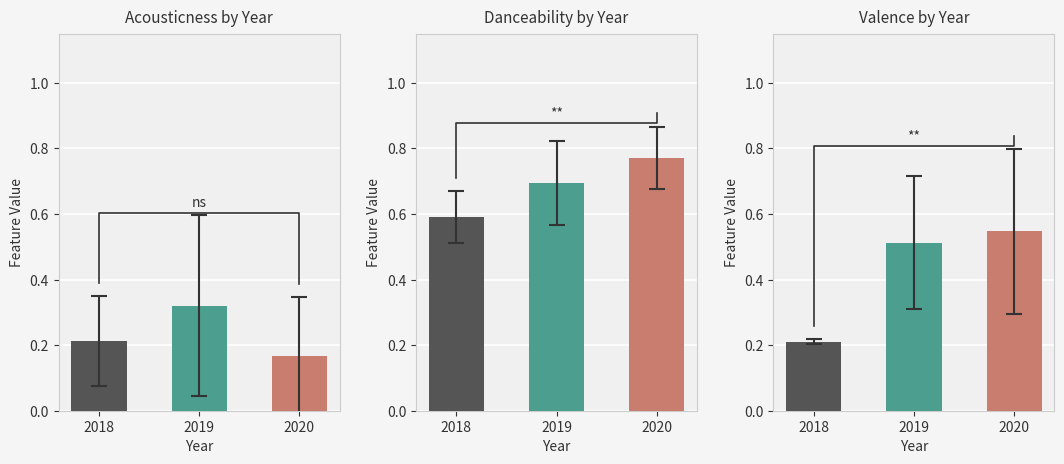

What are all the series names shown in the legend?

acousticness, danceability, valence